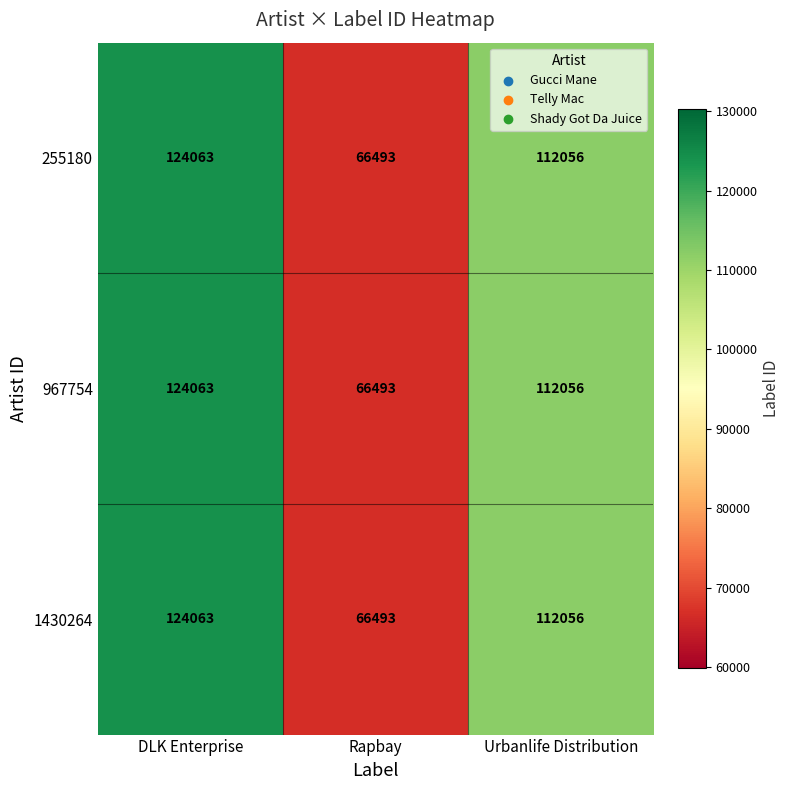

What is the sum of the 967754 values at DLK Enterprise and Urbanlife Distribution?

236119